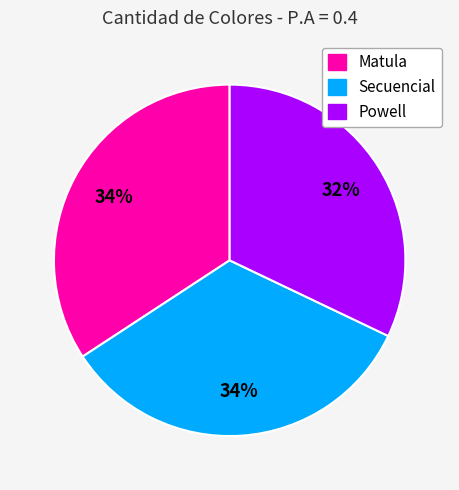

What percentage is the Secuencial slice, to the nearest percent?

34%